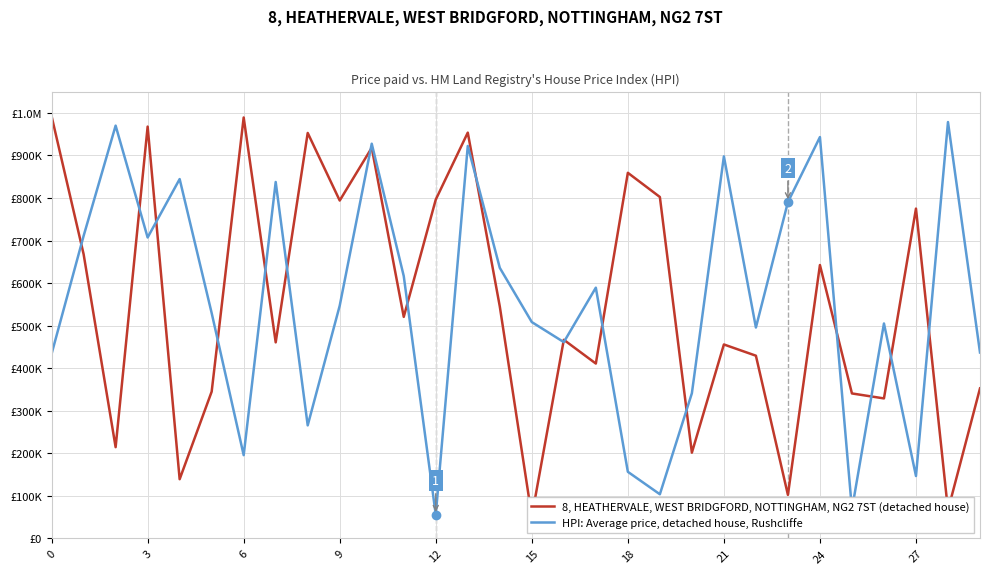

How many data points in HPI: Average price, detached house, Rushcliffe are less than 546961?

15